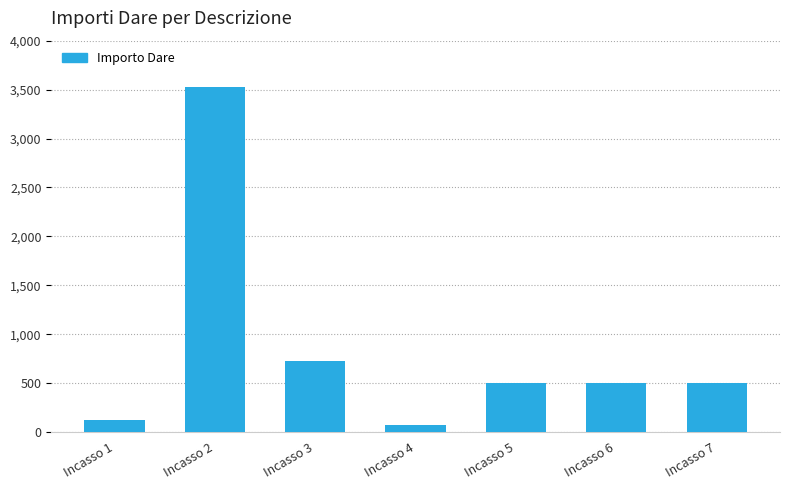

Between Incasso 5 and Incasso 4, which is larger?

Incasso 5